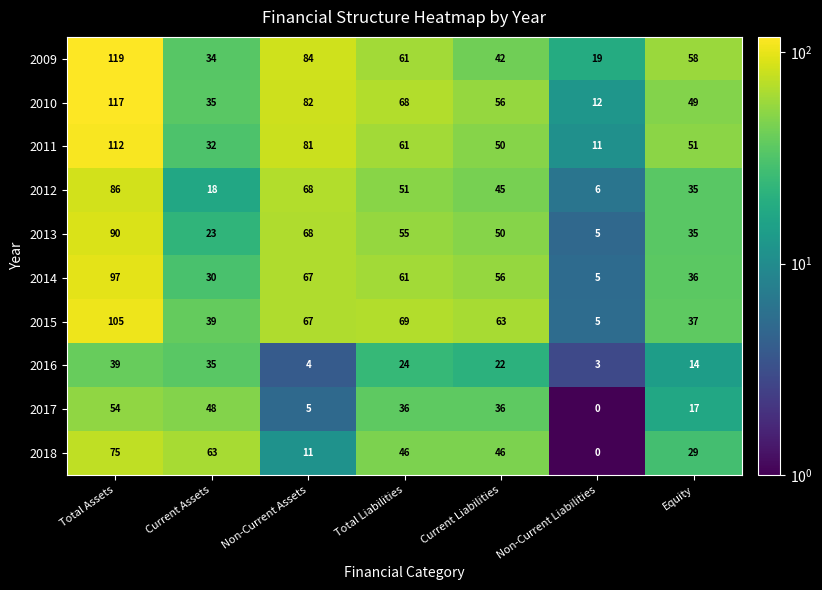

List the series in order of their peak value, lowest first.

2016, 2017, 2018, 2012, 2013, 2014, 2015, 2011, 2010, 2009